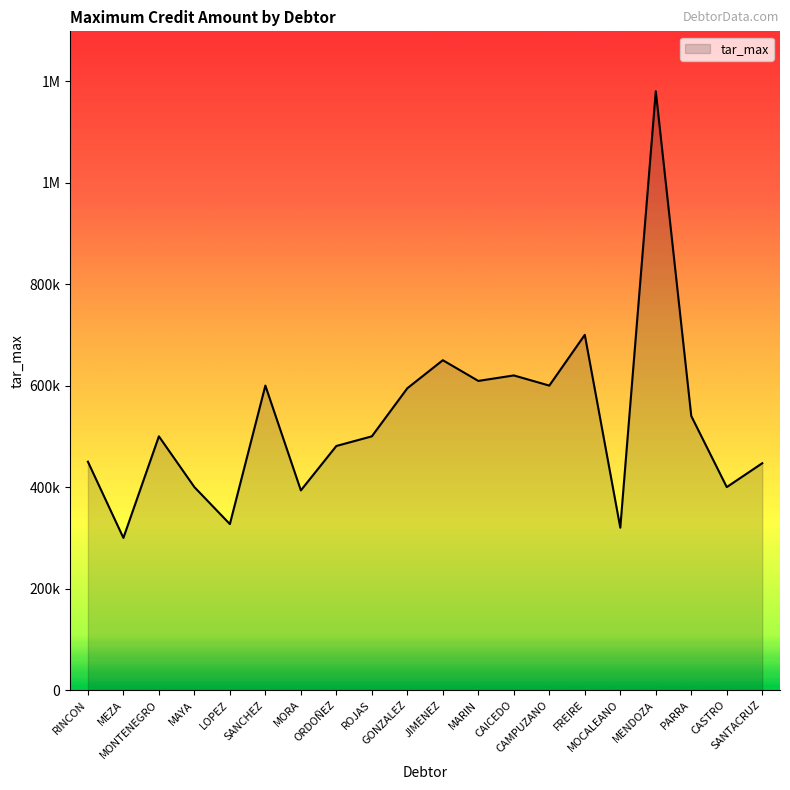

At which category does the data reach its first local valley?

MEZA